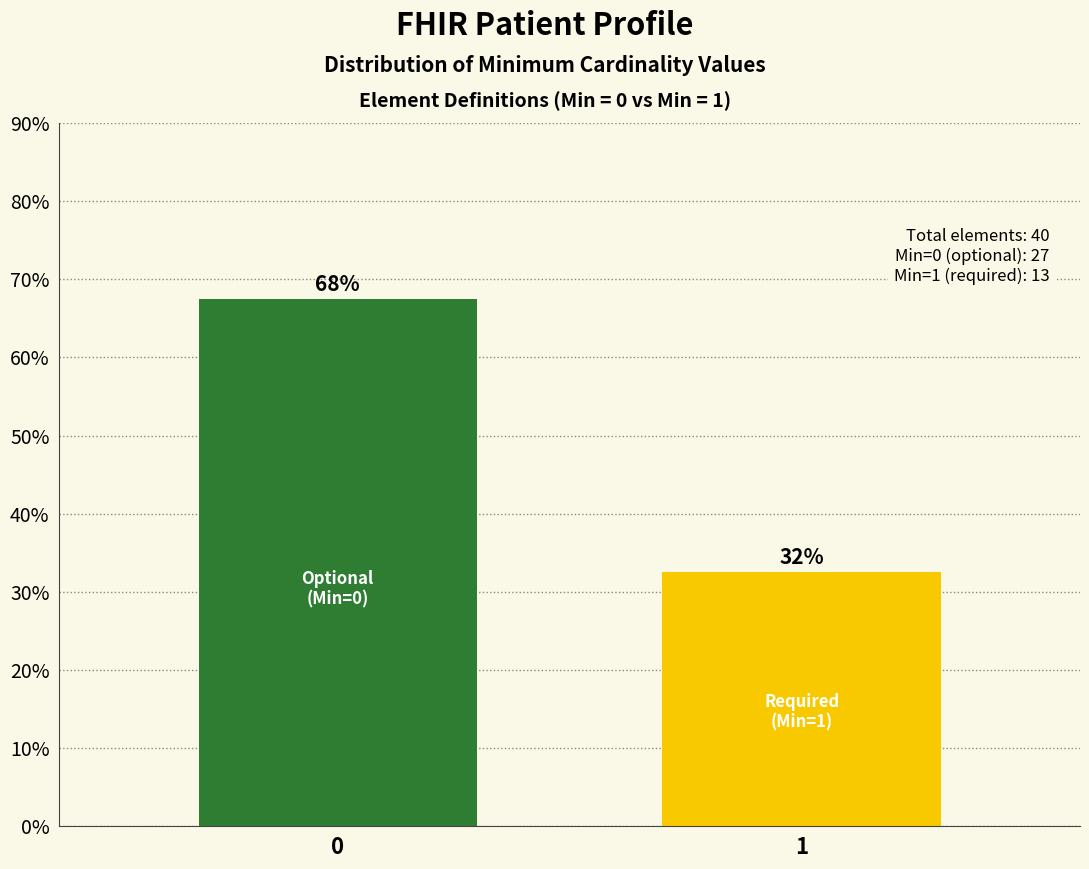

How many bars are there in total?

2